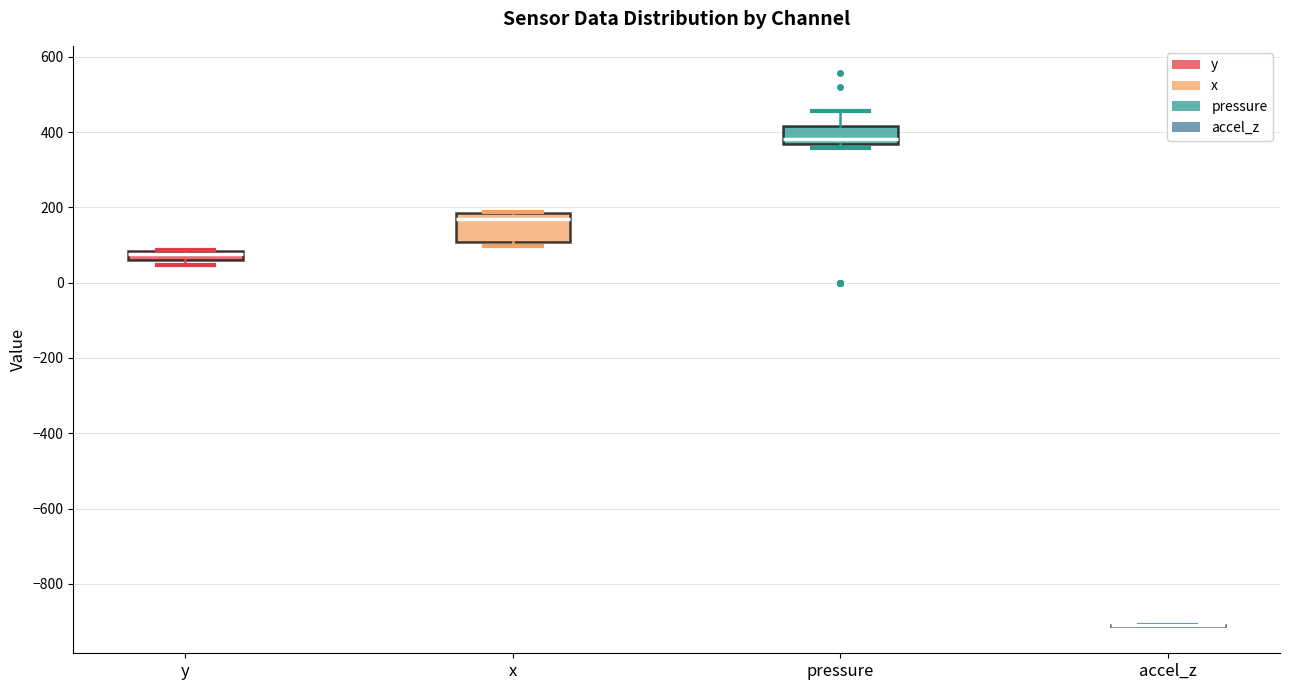

Comparing the boxes themselves (not the whiskers), which one is the tallest?

x